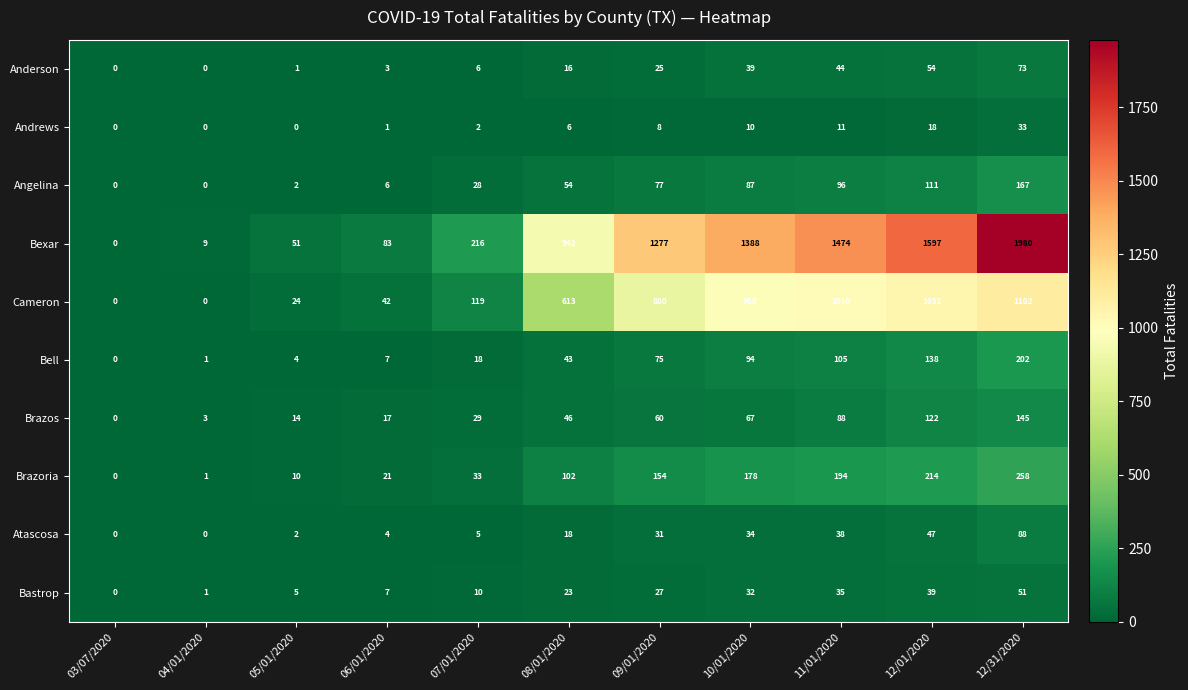

At which category is the sum across all series the highest?

12/31/2020